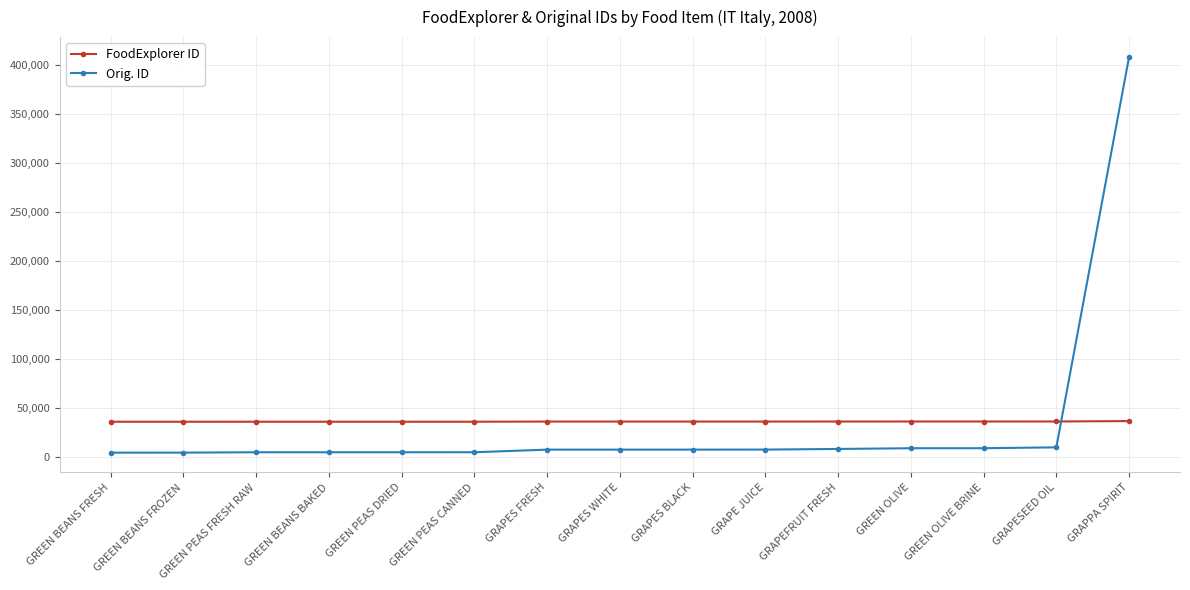

What is the difference between the maximum and minimum values in the FoodExplorer ID series?

667